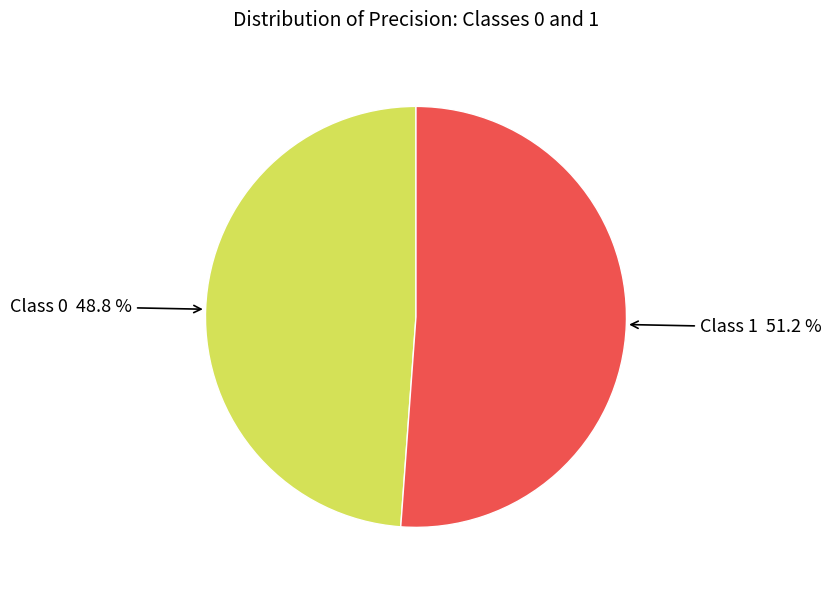

Do Class 1 and Class 0 together represent more than half of the pie?

Yes